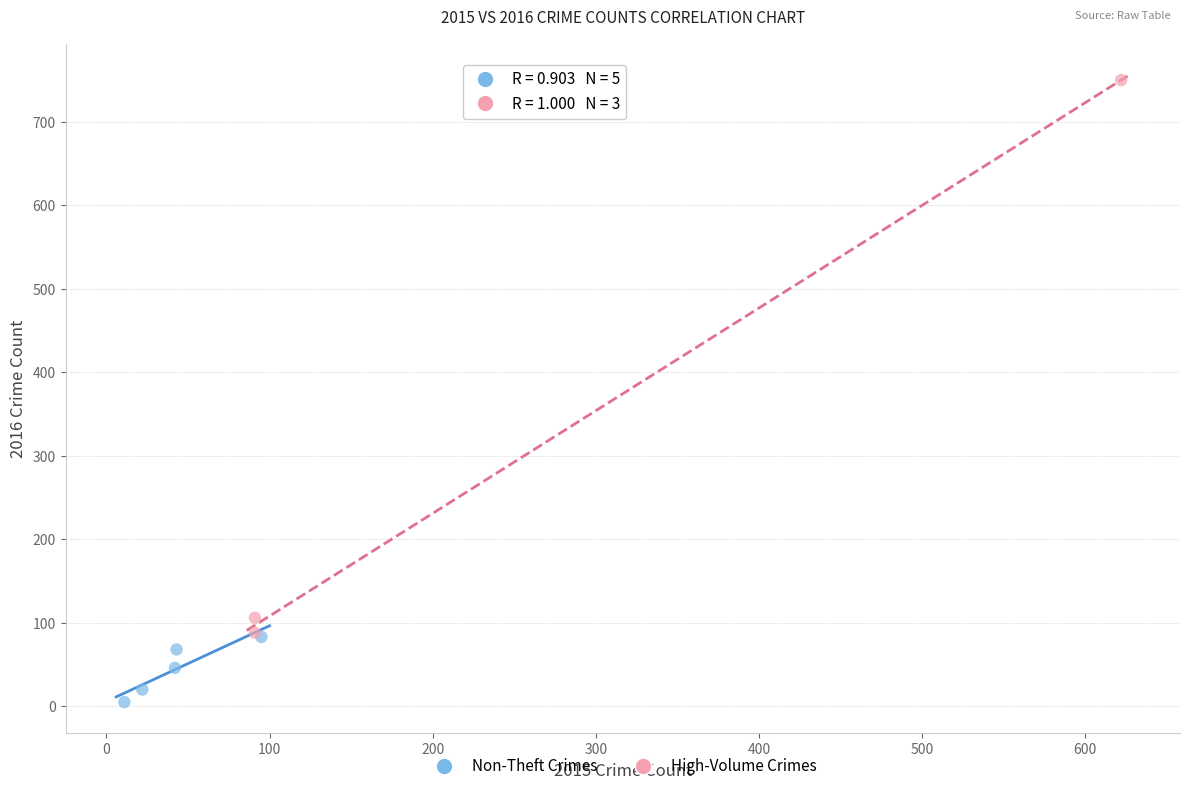

Which series reaches the minimum Y coordinate?

Non-Theft Crimes